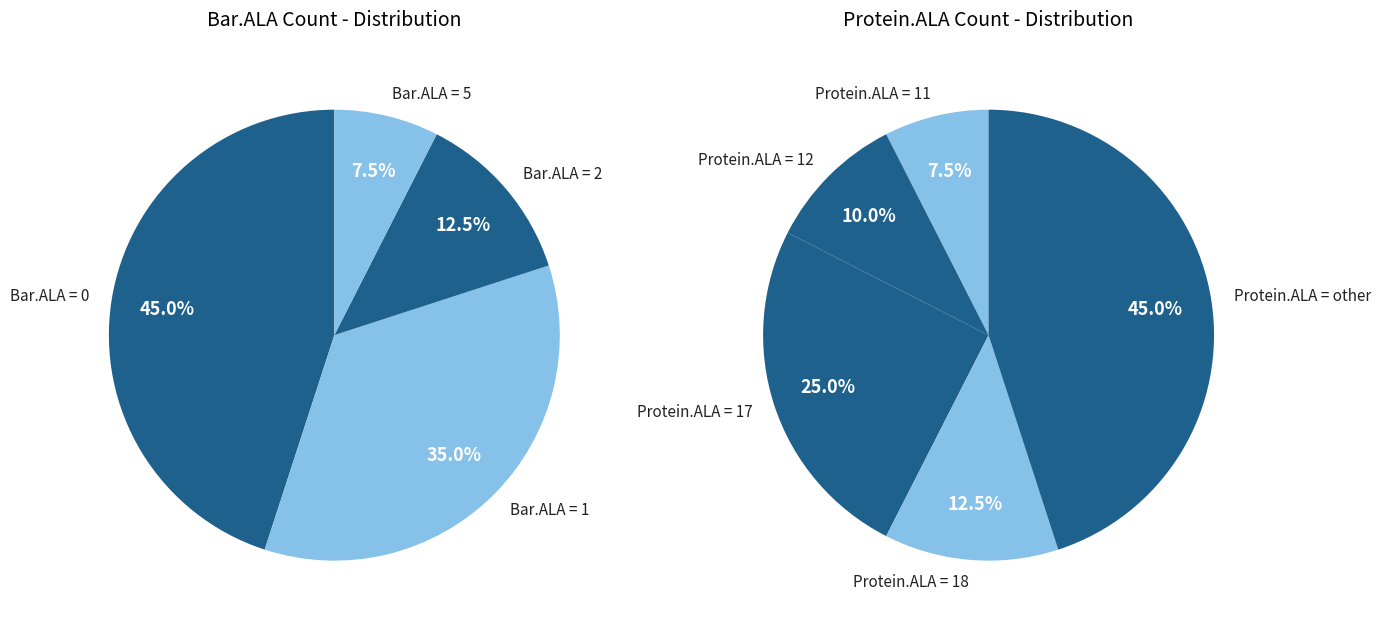

The Bar.ALA=2 slice represents 18% of the pie. True or false?

False